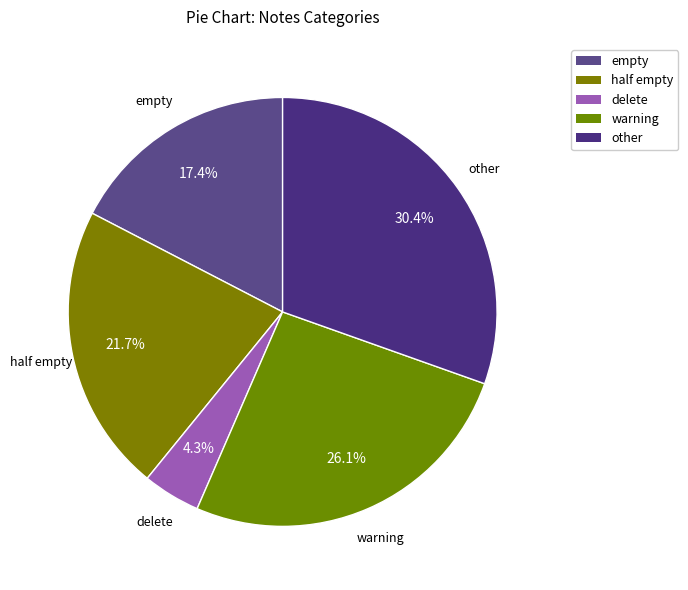

To the nearest percent, what is the difference between the other and warning slice percentages?

4%